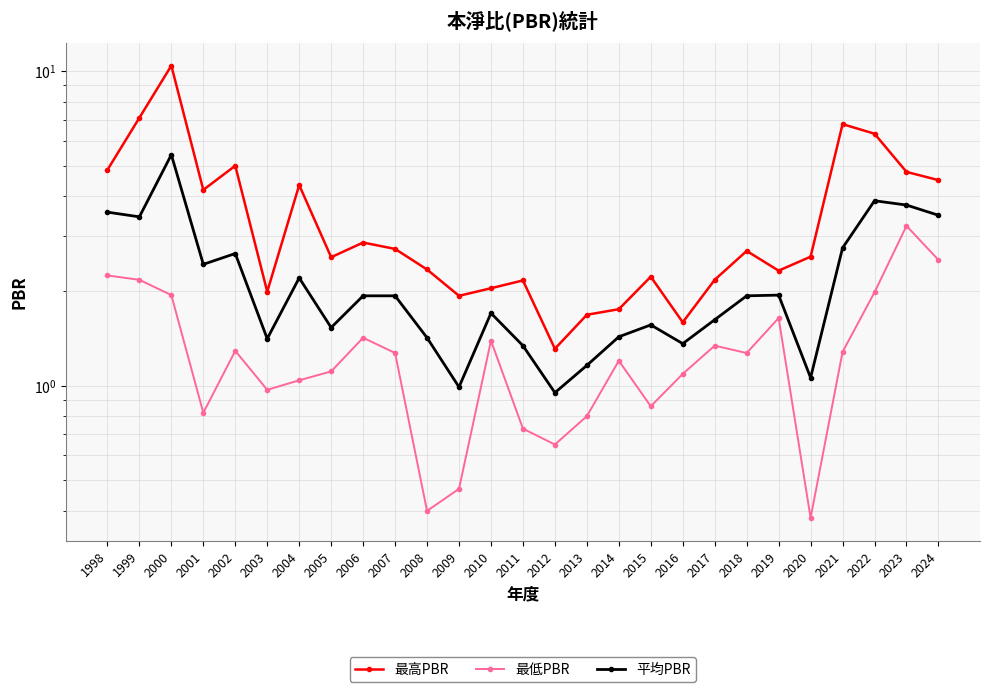

How many data points does each series have?

27